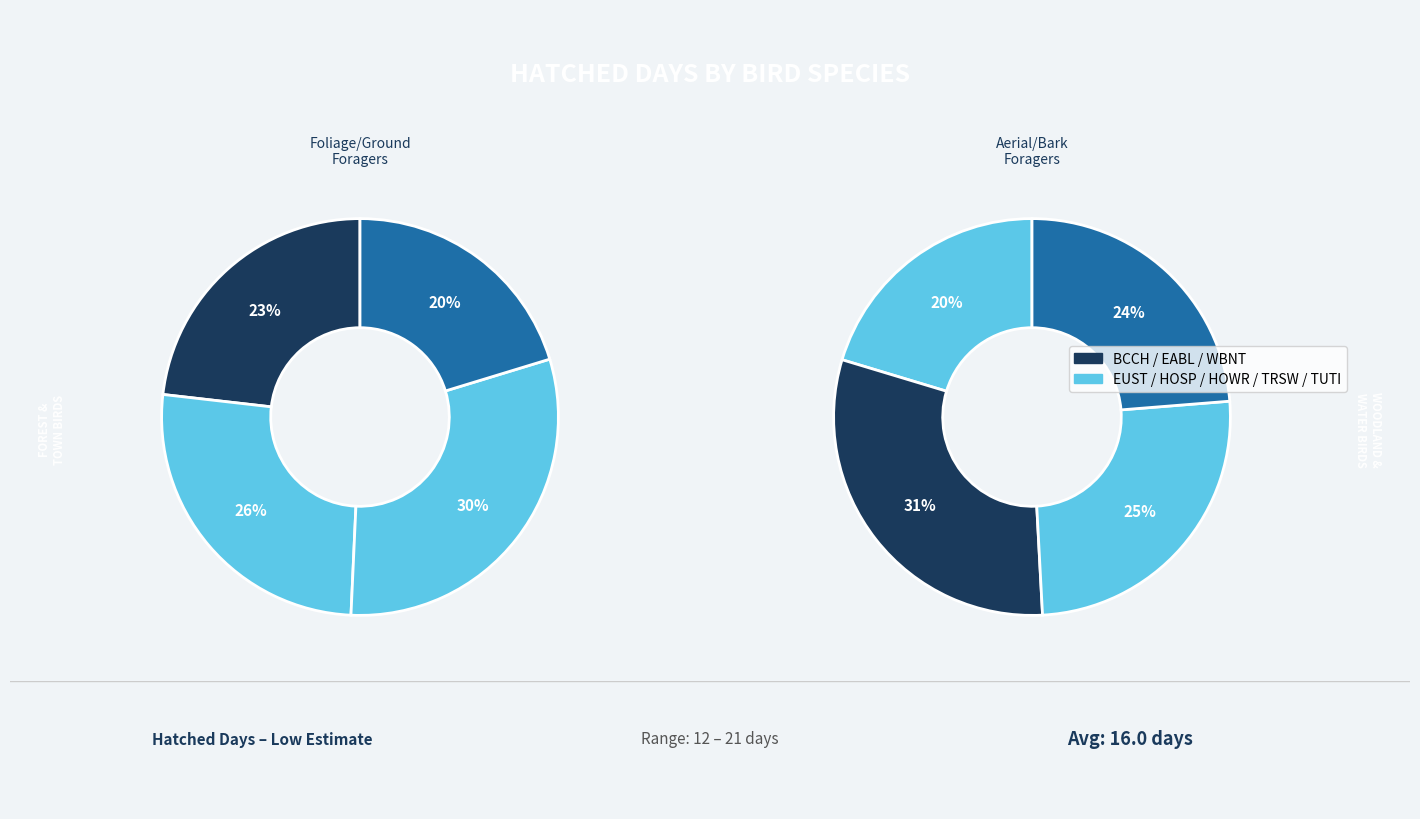

Is it true that WBNT is 21% of the pie?

False